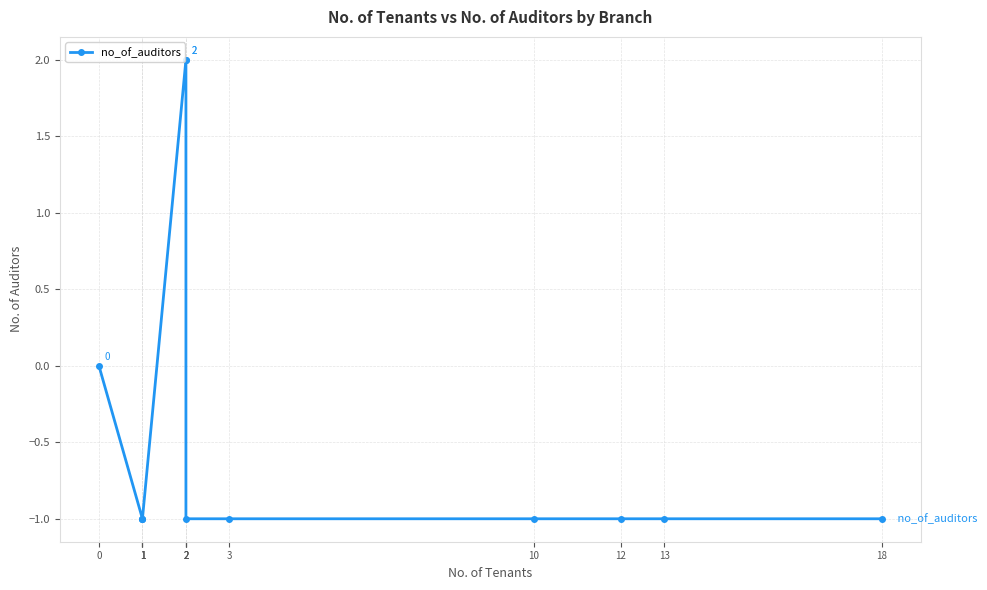

What is the value of the 4th point from the left?

-1